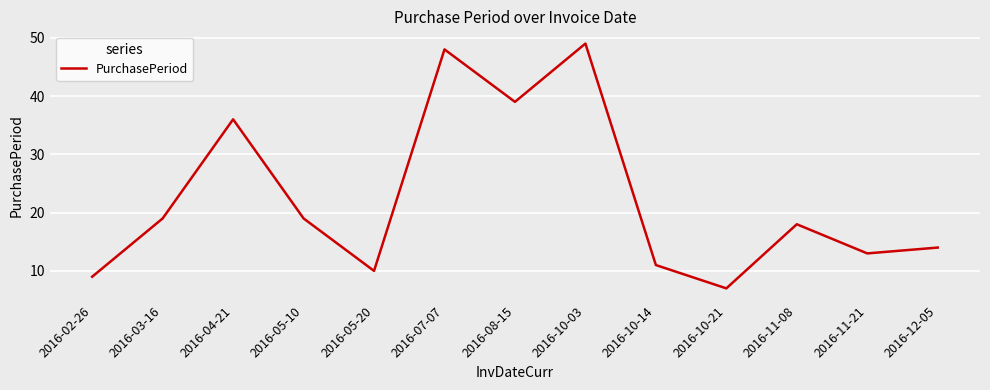

True or false: the data shows 11 at 2016-10-14.

True